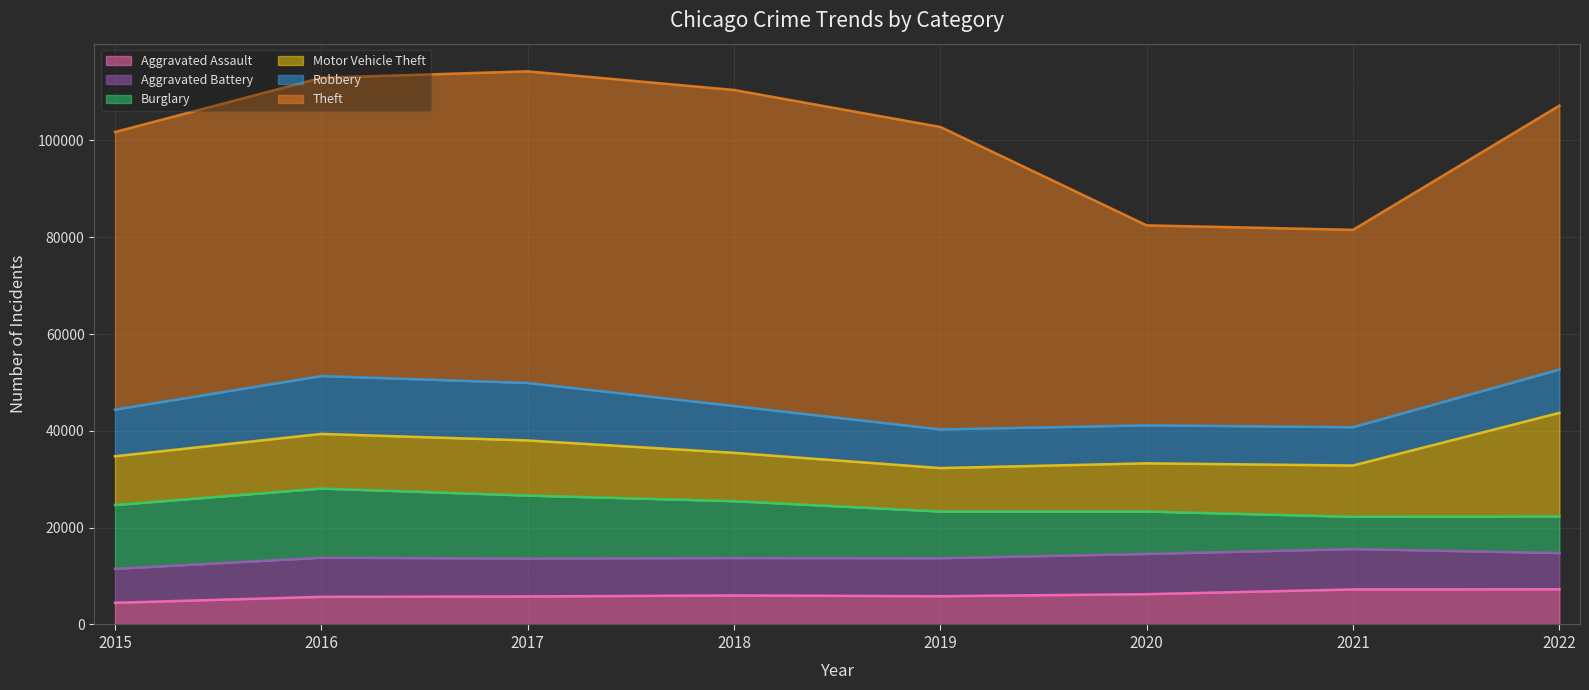

Is it true that Motor Vehicle Theft equals 16175 at 2015?

False